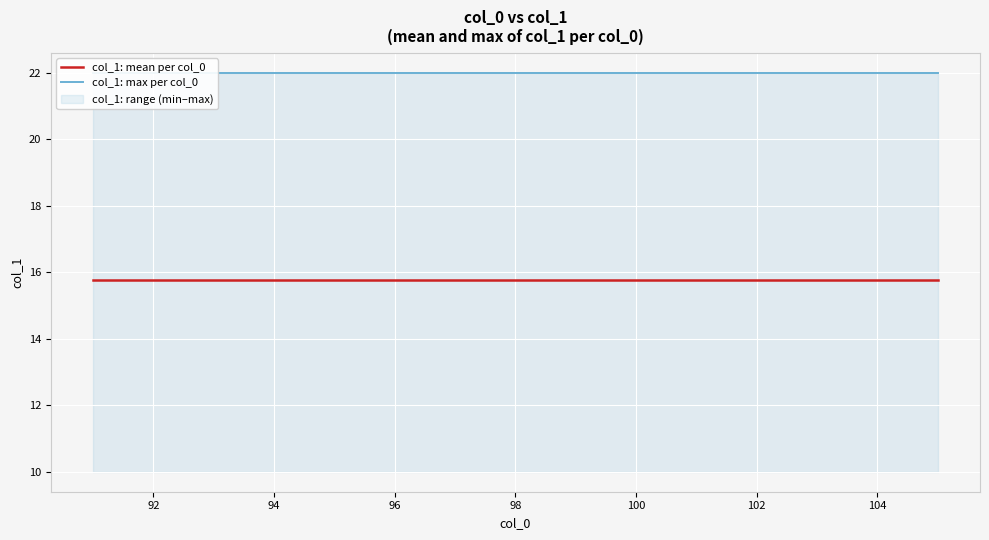

Reading left to right, what are all the values shown in this chart?

col_1: mean per col_0: 15.8	15.8	15.8	15.8	15.8	15.8	15.8	15.8	15.8	15.8	15.8	15.8	15.8	15.8	15.8
col_1: max per col_0: 22.0	22.0	22.0	22.0	22.0	22.0	22.0	22.0	22.0	22.0	22.0	22.0	22.0	22.0	22.0